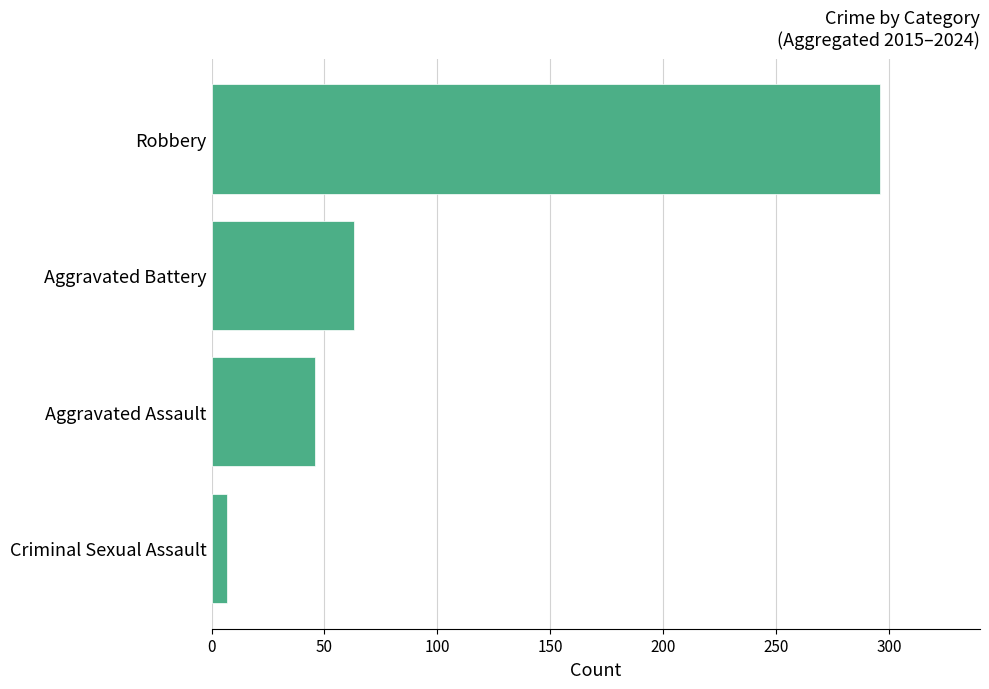

What is the sum of all values?

412